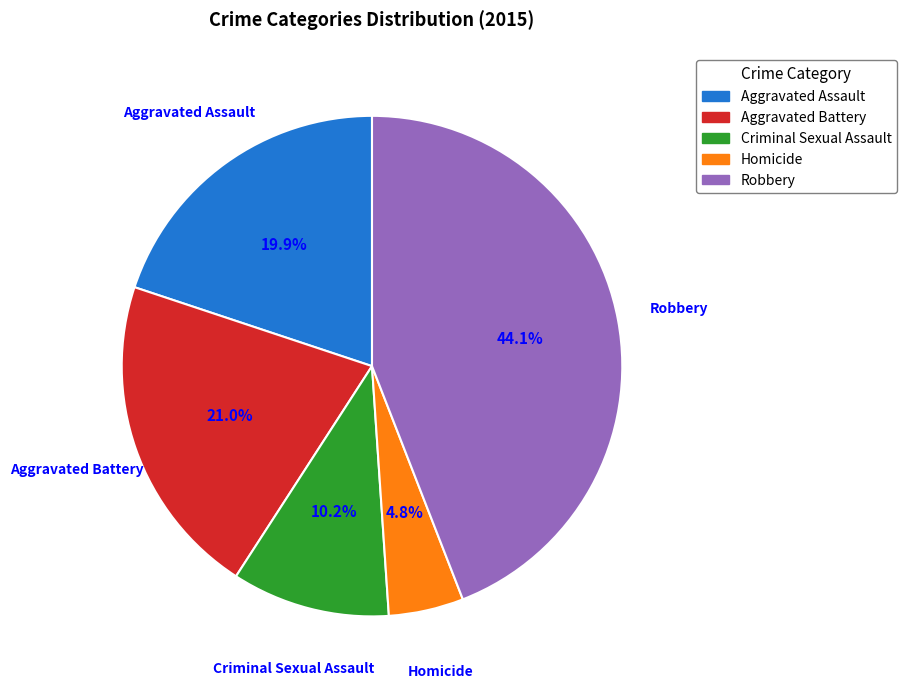

Is the sum of Robbery and Homicide greater than half?

No